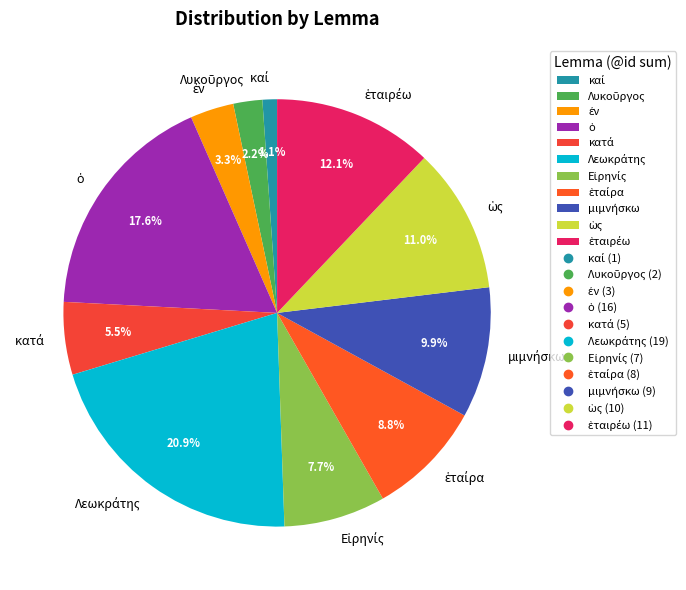

Is there any slice that represents more than half of the pie?

No